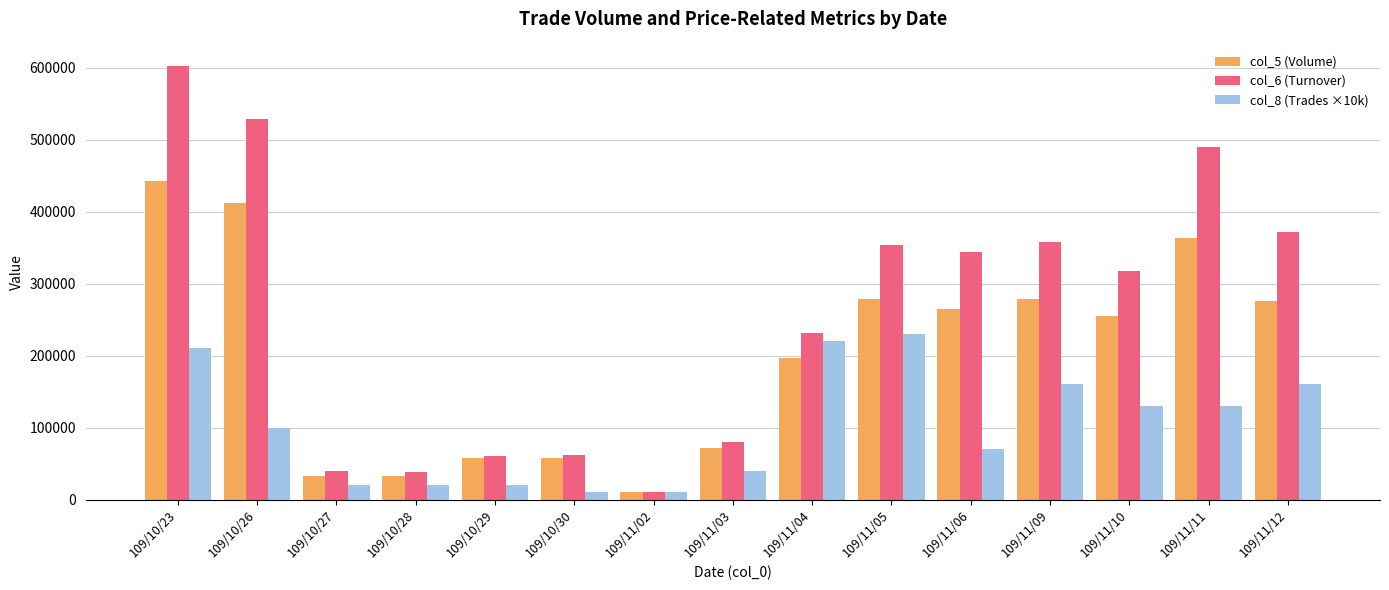

Are the bars grouped side by side (vs. stacked)?

Yes